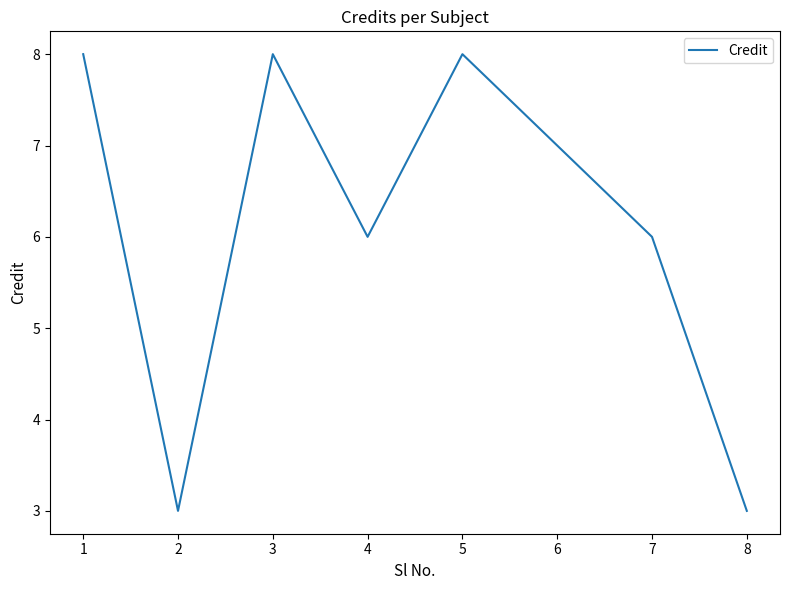

What is the sum of all values?

49